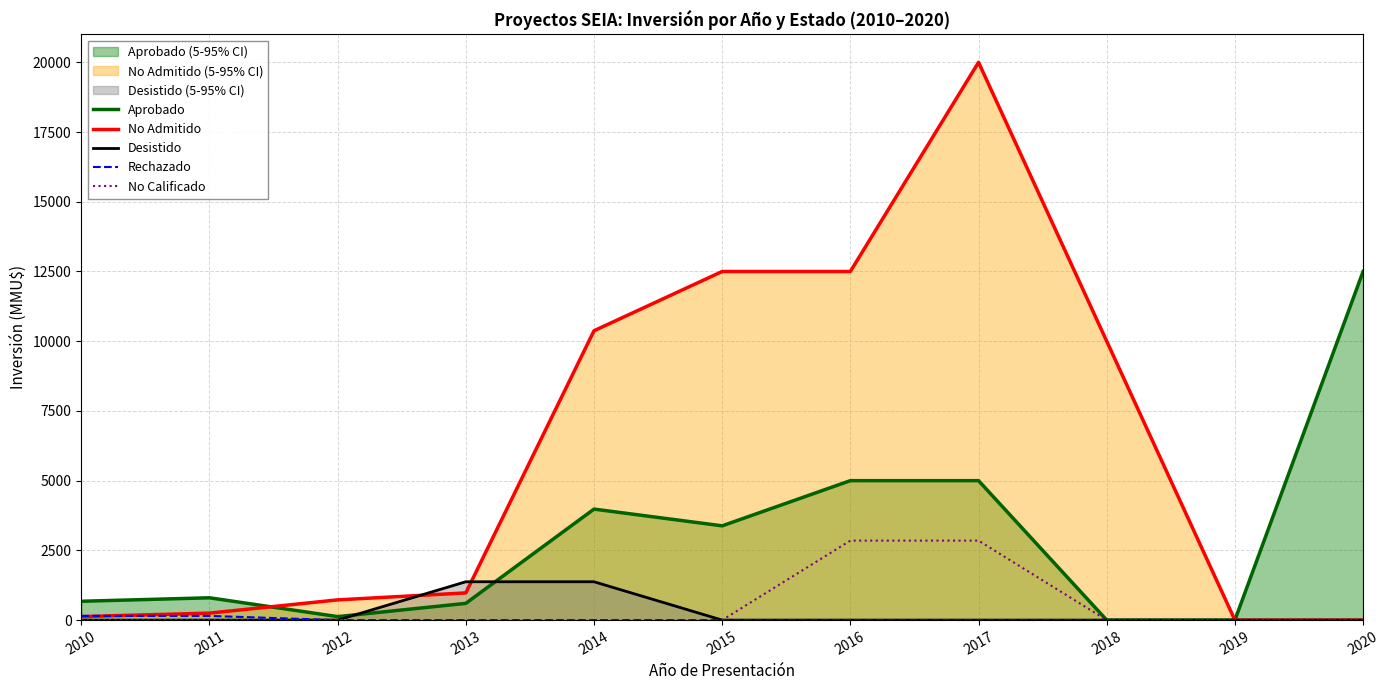

List the series in order of their peak value, lowest first.

Rechazado, Desistido, No Calificado, Aprobado, No Admitido